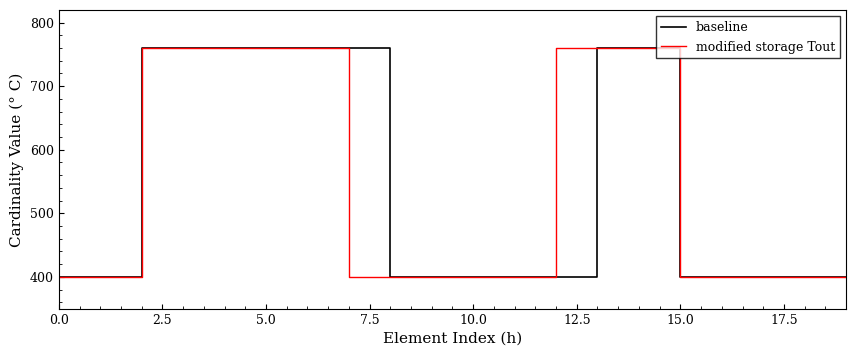

What is the maximum value for modified storage Tout?

760